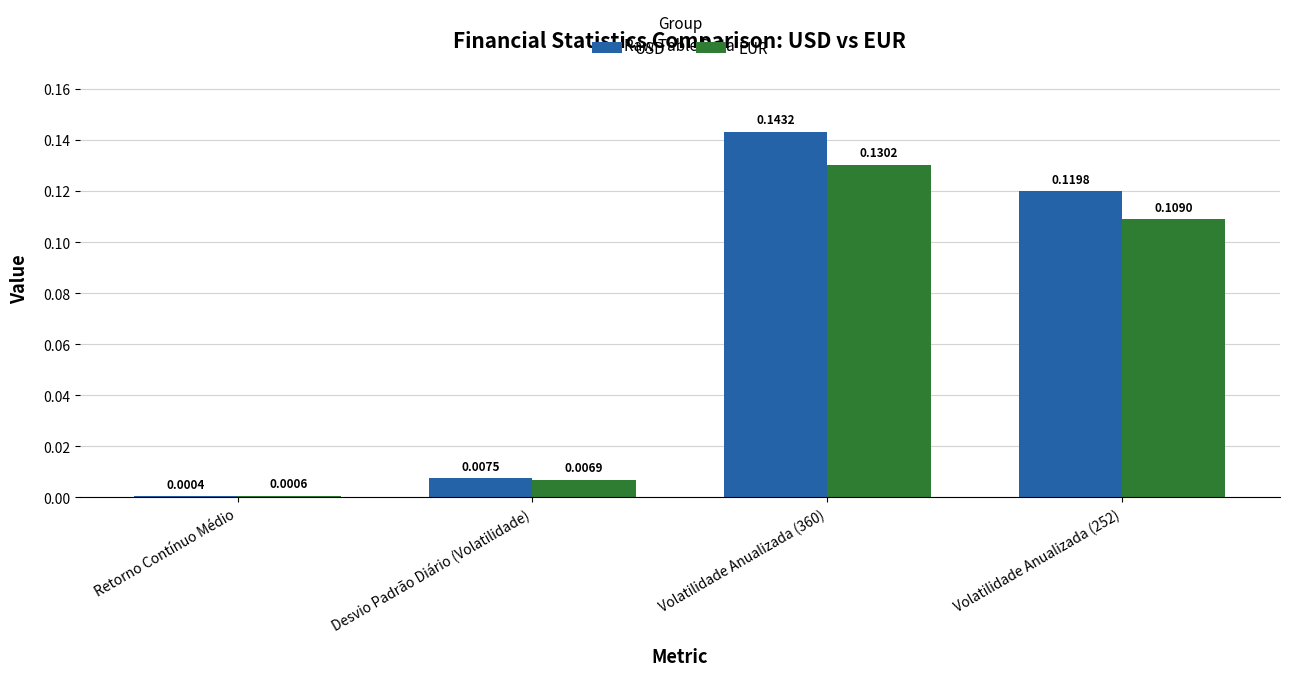

Where is EUR nearest to the value 0?

Retorno Contínuo Médio